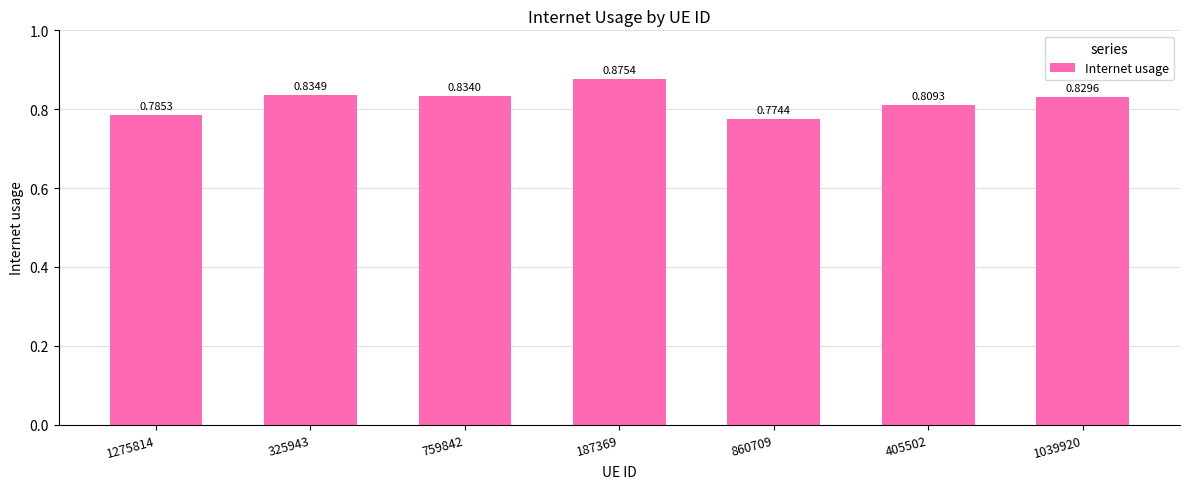

What is the sum of the values at 405502 and 1039920?

1.6